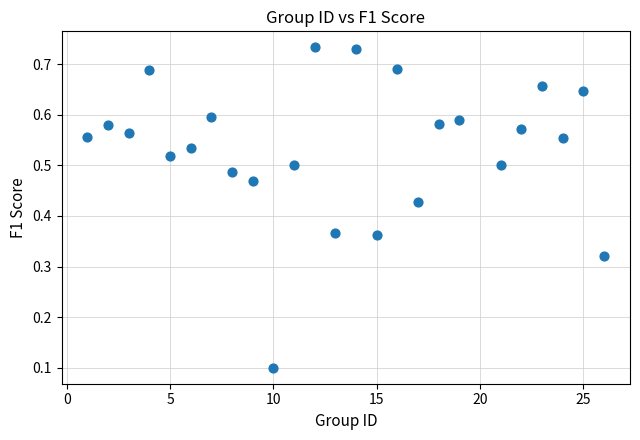

What is the range of X values (max minus min)?

25.0